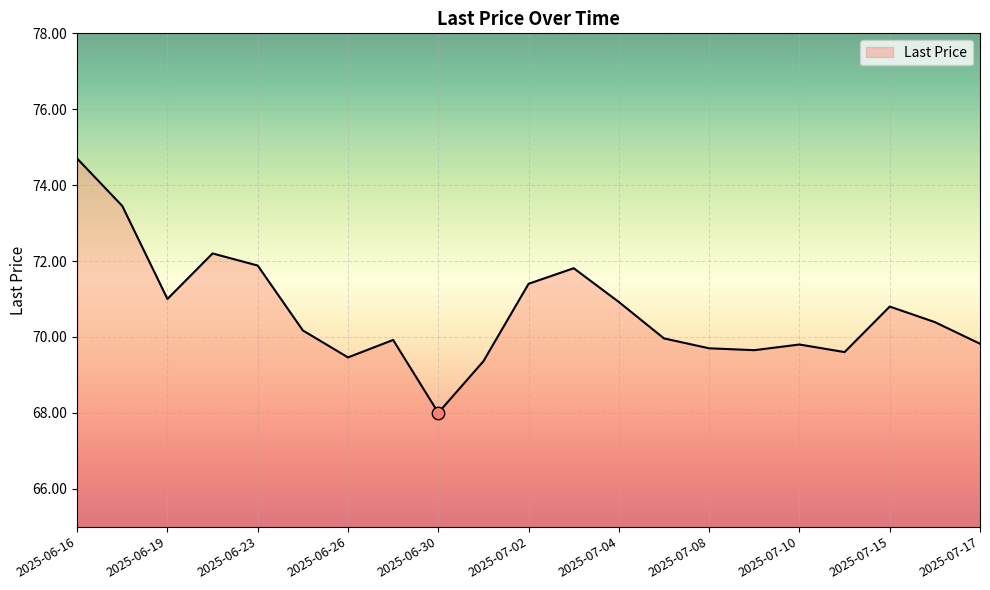

What is the greatest value displayed?

74.7